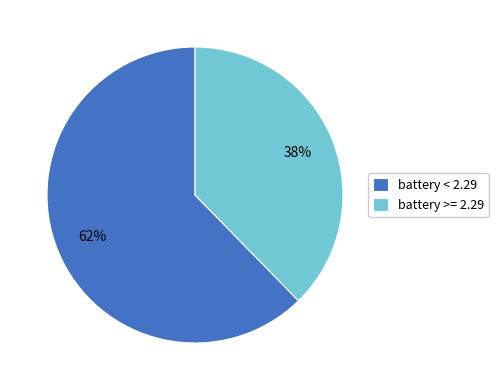

To the nearest percent, what portion does battery < 2.29 represent?

62%